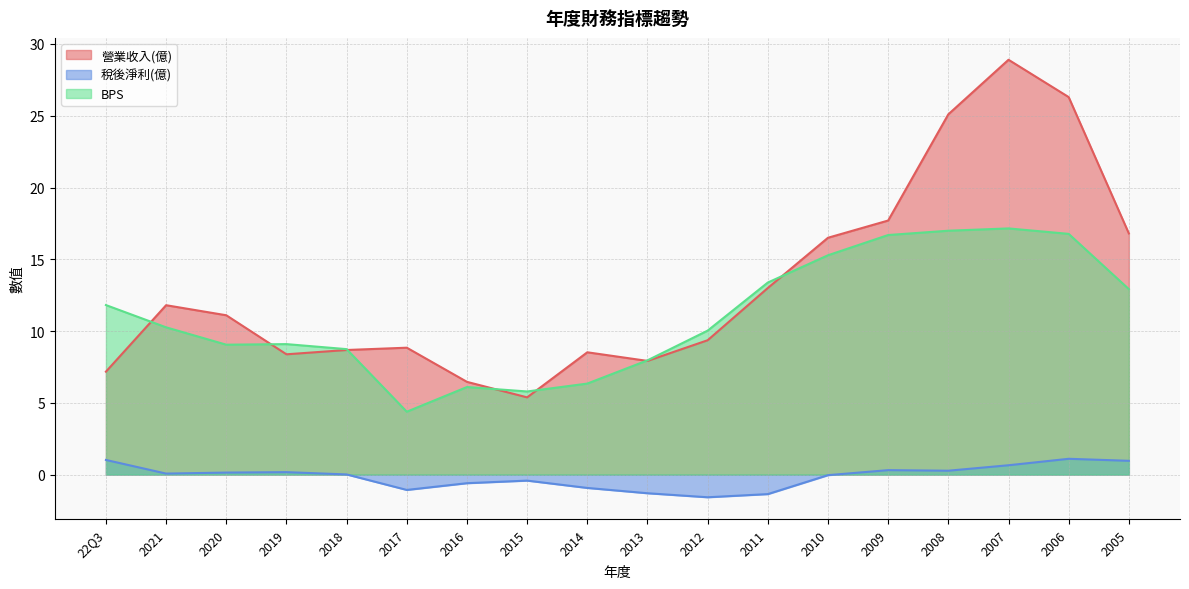

What are all the series names shown in the legend?

營業收入(億), 稅後淨利(億), BPS